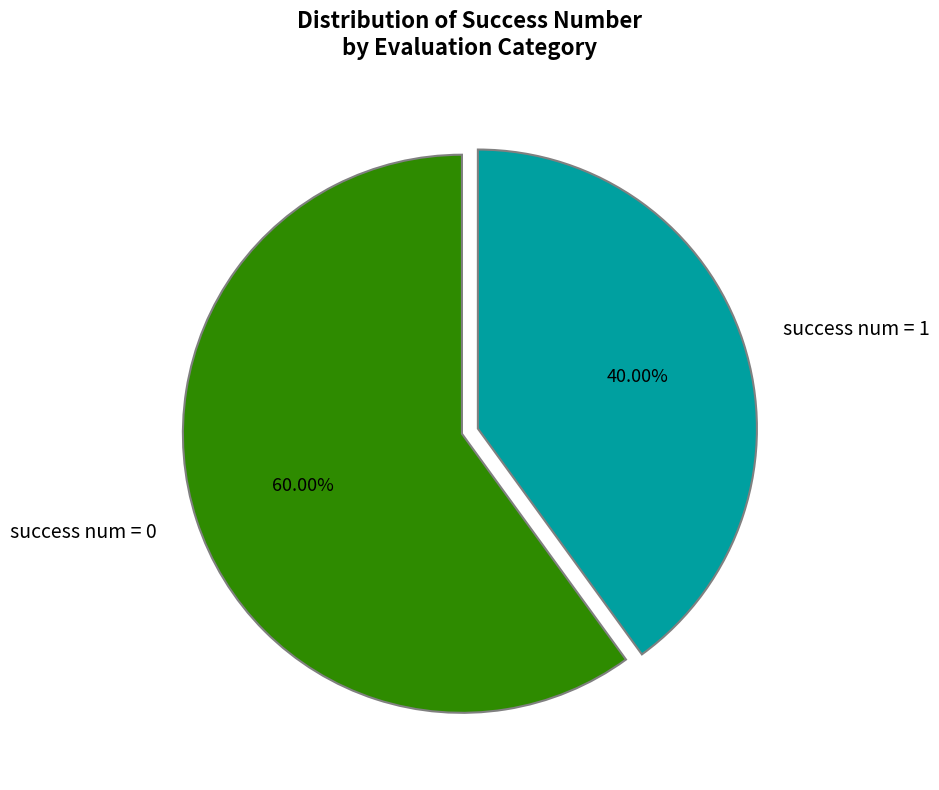

Which category has the biggest portion of the pie?

success num = 0